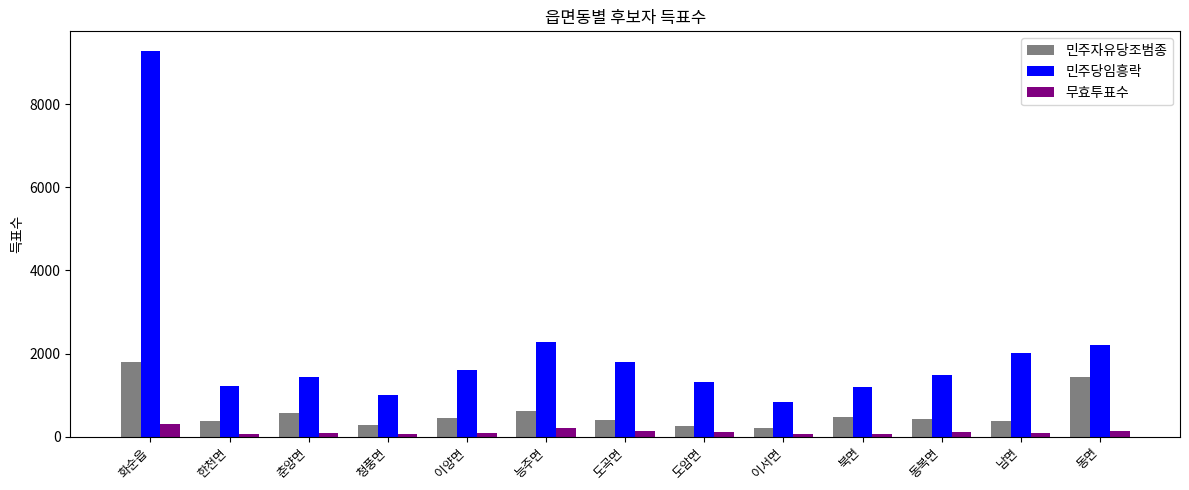

How many bars are there in total?

39